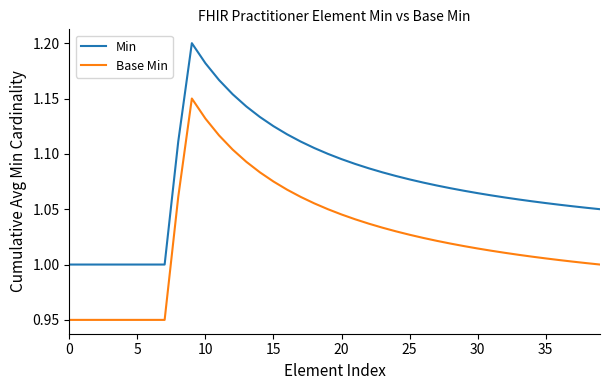

How many lines are shown in the chart?

2